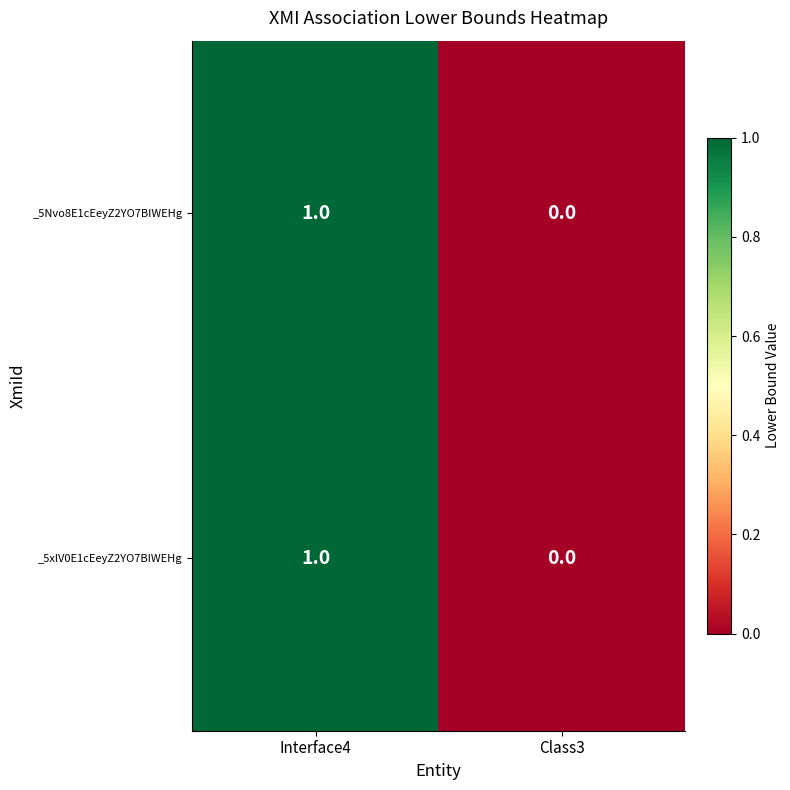

At which label does _5xlV0E1cEeyZ2YO7BIWEHg reach its peak?

Interface4